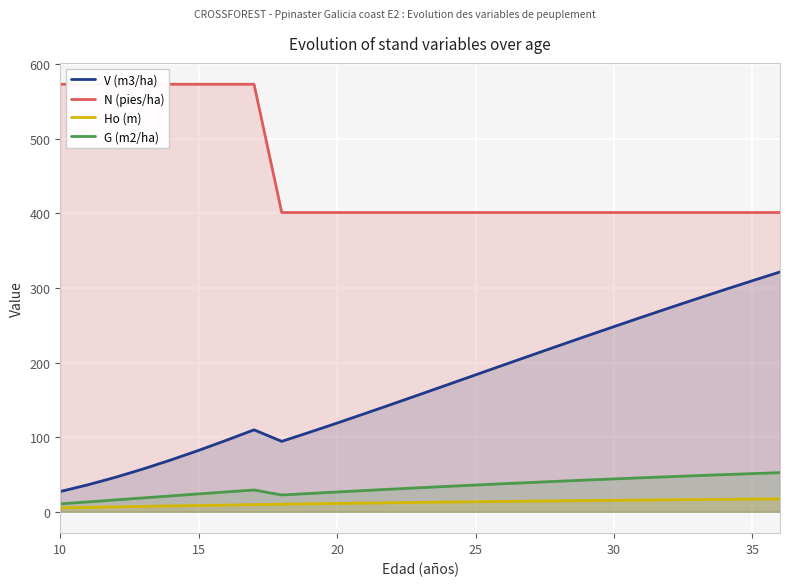

What is the difference between the second highest and minimum values in the V (m3/ha) series?

282.5